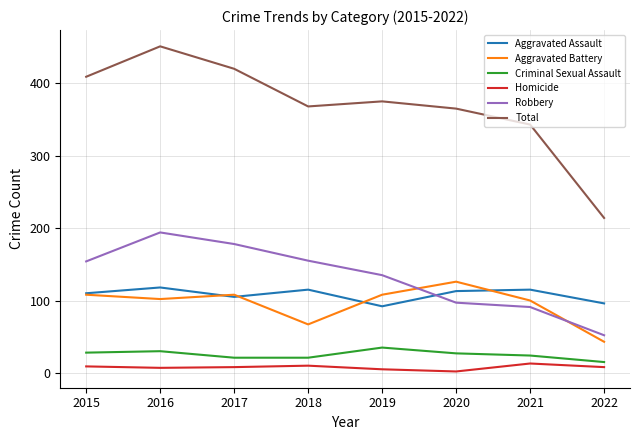

What is the difference between the Aggravated Assault values at 2015 and 2018?

5